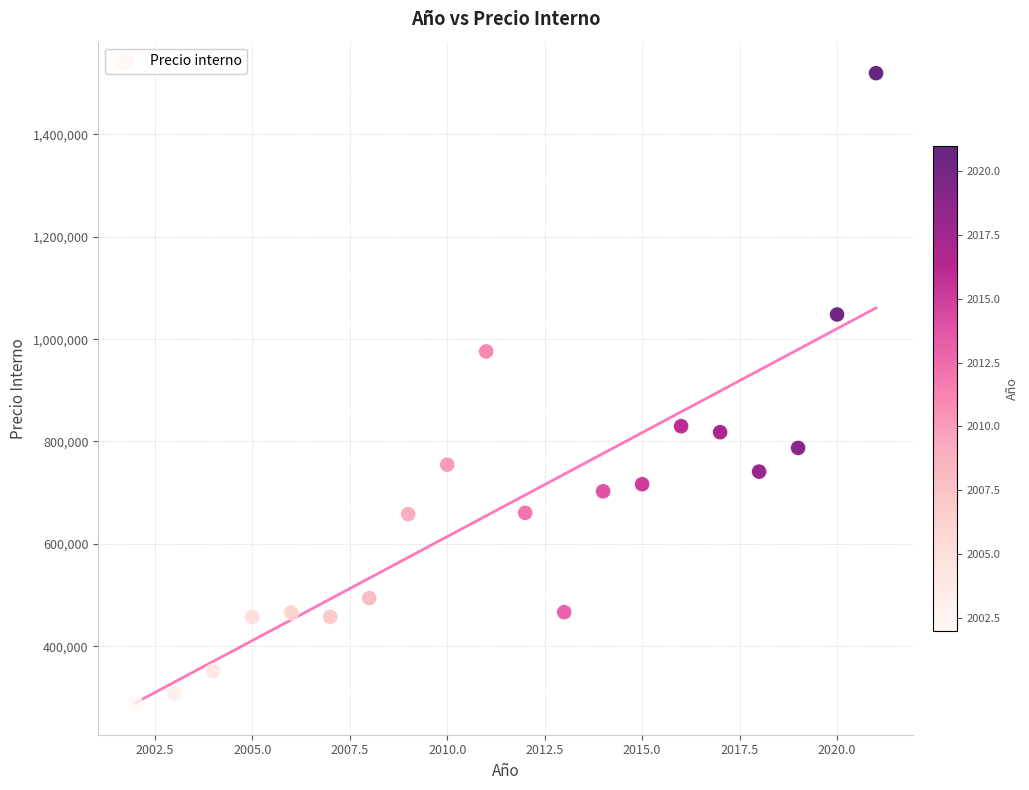

What is the range of X values (max minus min)?

19.0